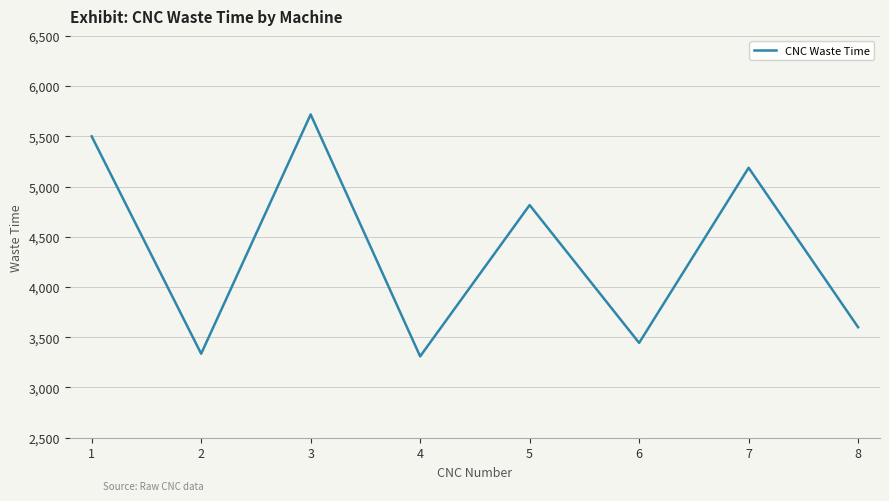

What is the ratio of the value at 4 to the value at 6?

1.0